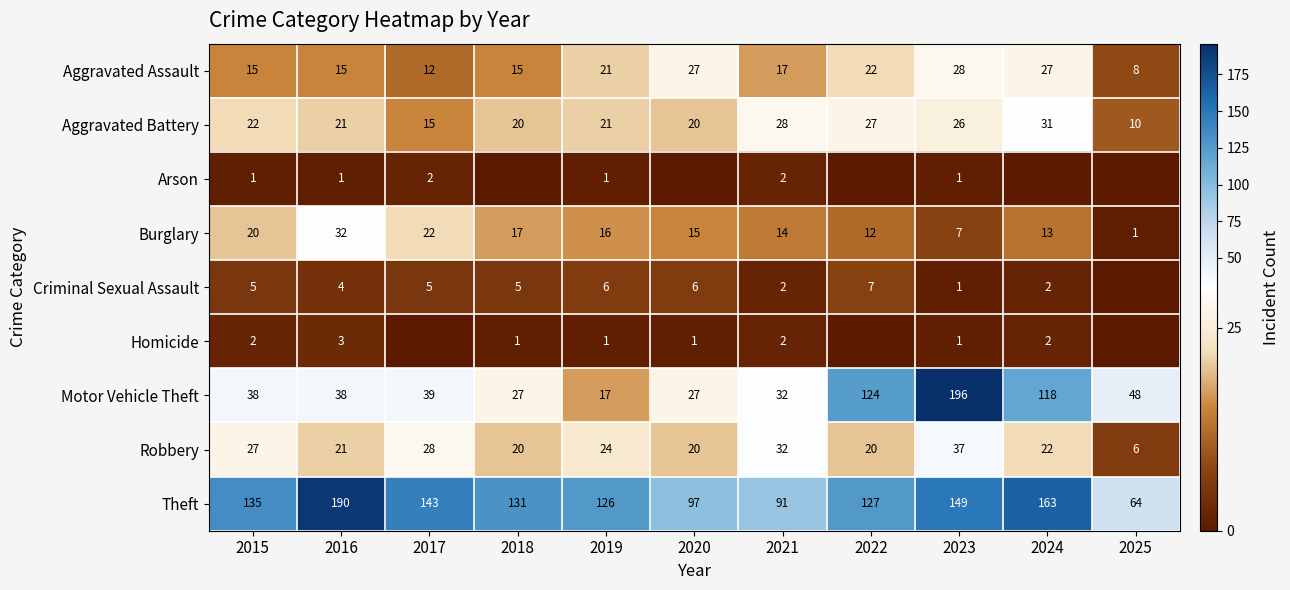

What value does the Motor Vehicle Theft series have at 2022, to the nearest 10?

120